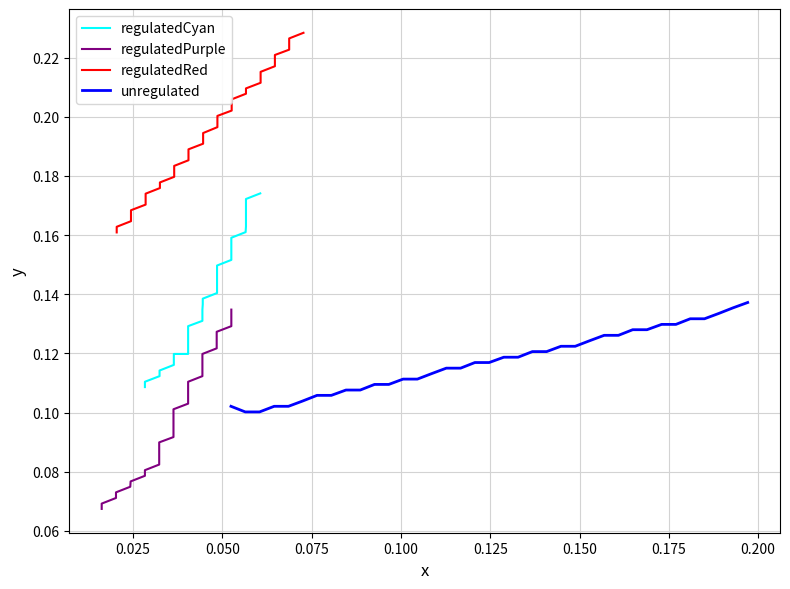

Is the value of regulatedCyan at 21 greater than the value of unregulated at 13?

Yes